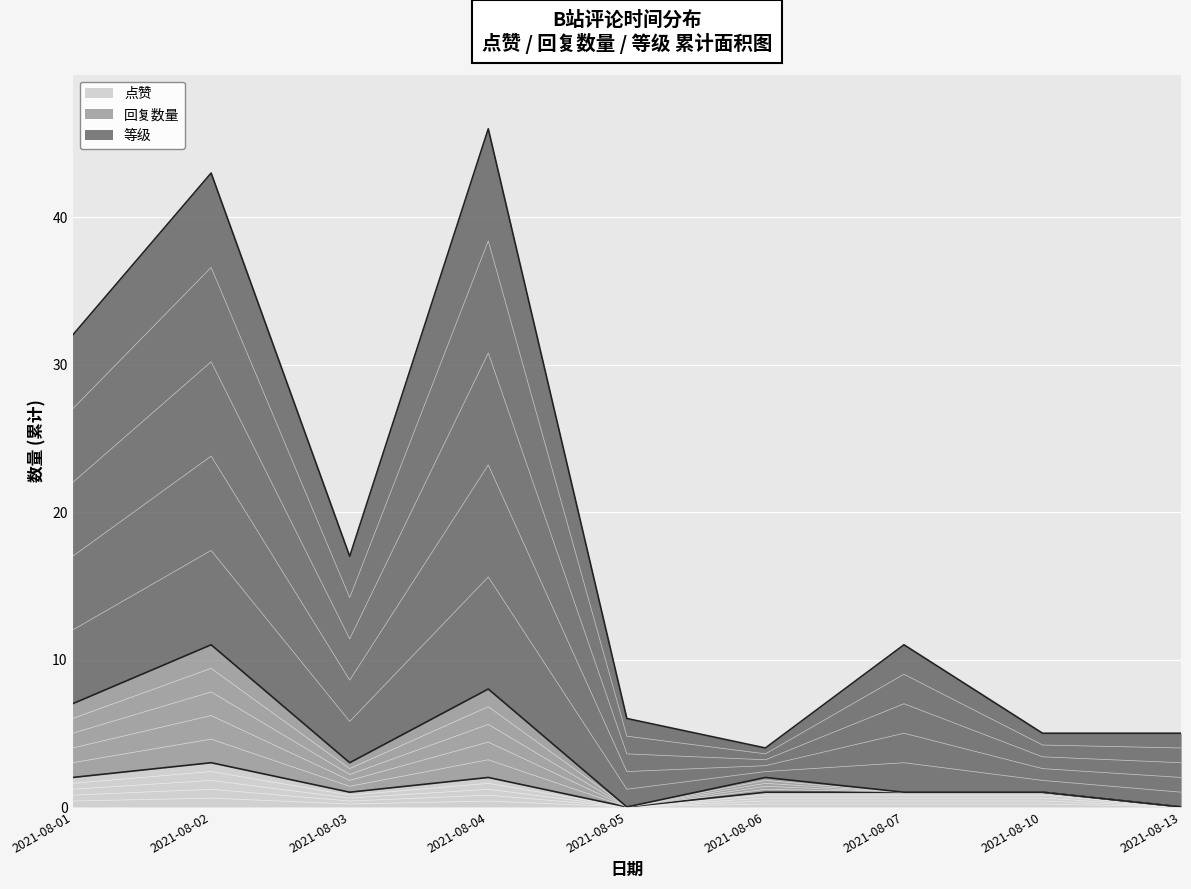

Which series has the widest spread of values?

等级